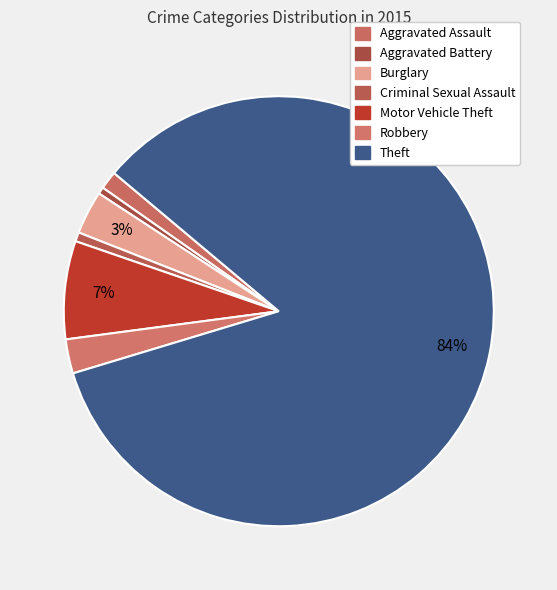

How many slices are in this pie chart?

7